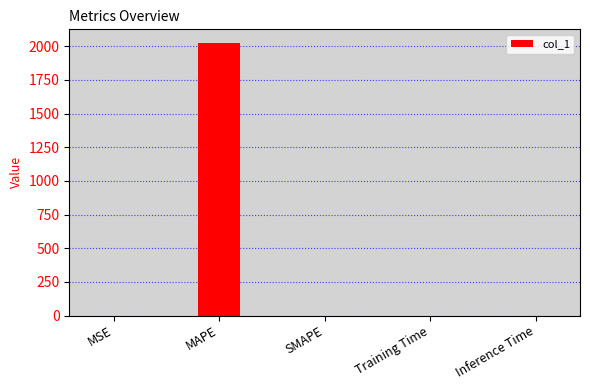

What is the change in value from MAPE to SMAPE?

-2024.6